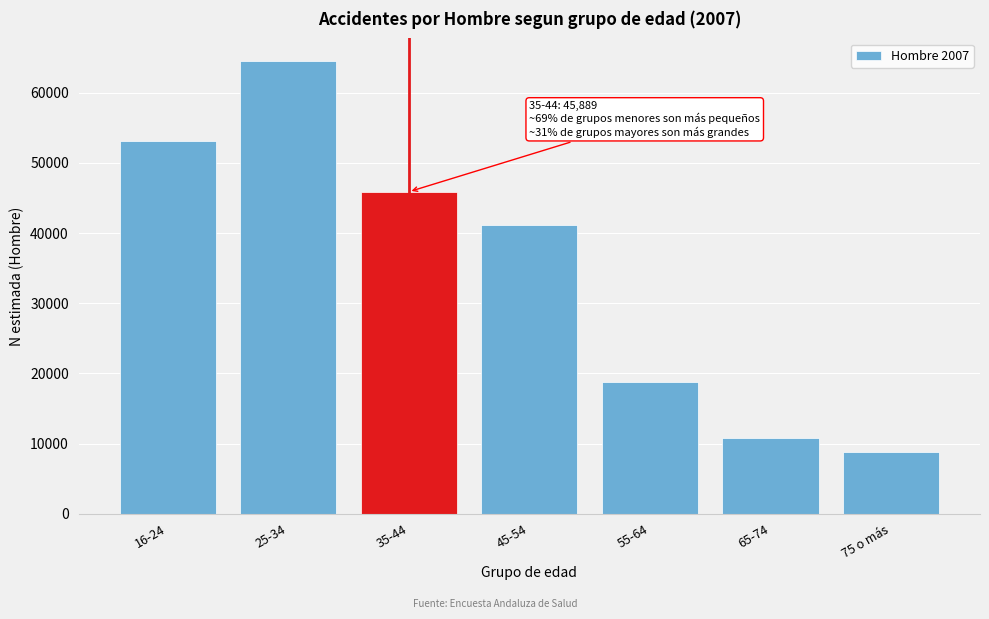

Reading left to right, what are all the values shown in this chart?

53086	64515	45889	41139	18836	10770	8822